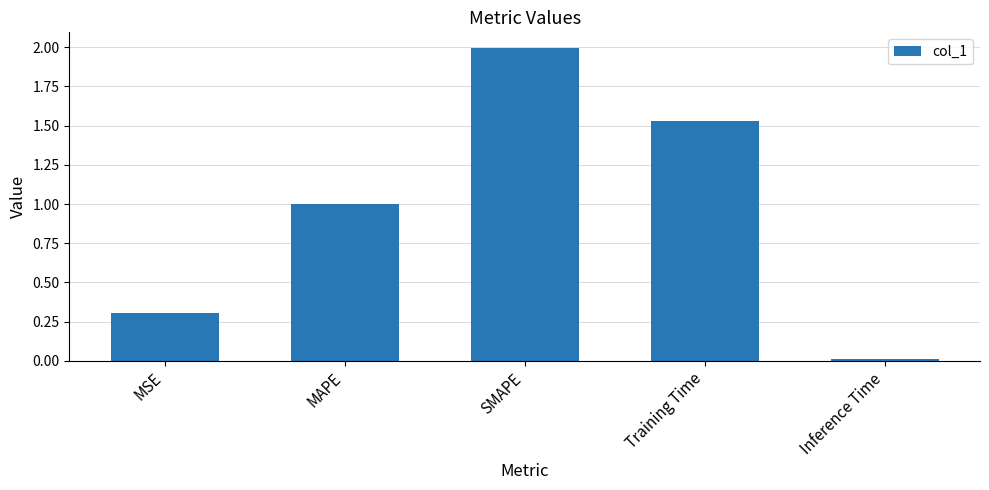

What is the label of the 1st bar from the left?

MSE